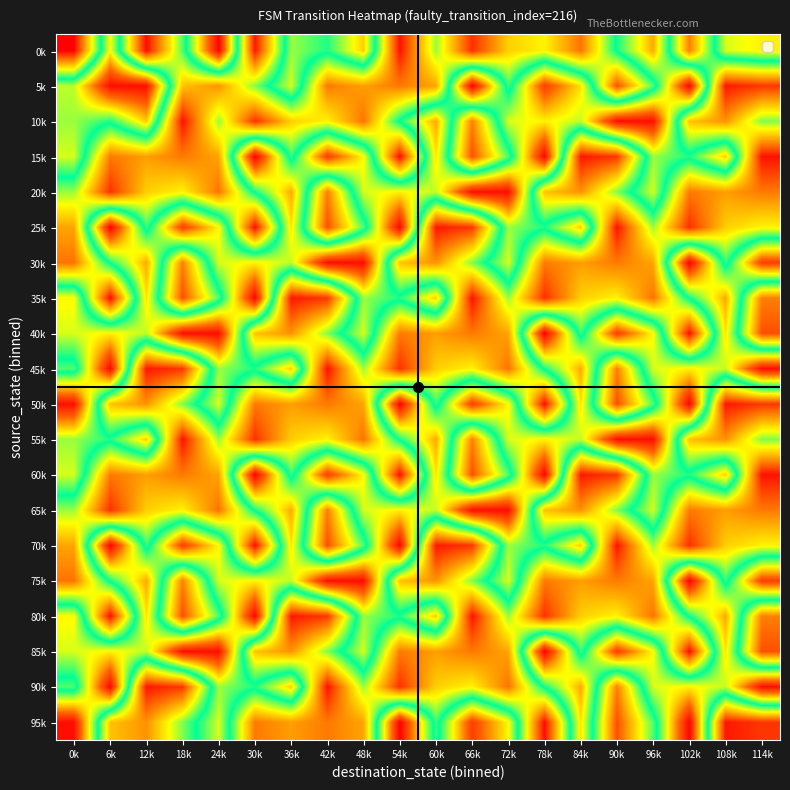

What is the total value across all series at 66k?

917